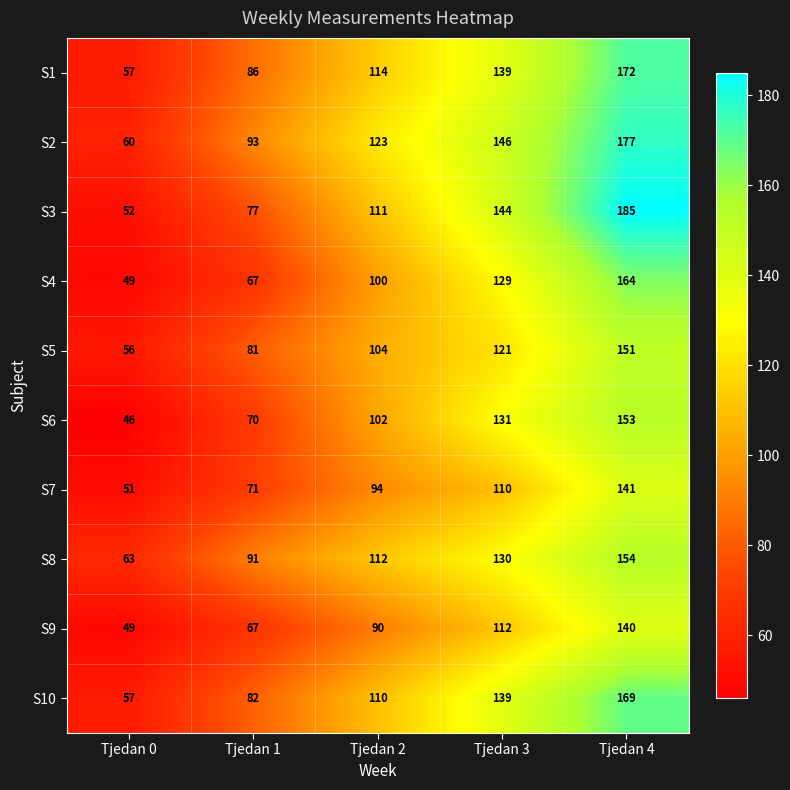

Which category has the lowest value across all series?

Tjedan 0